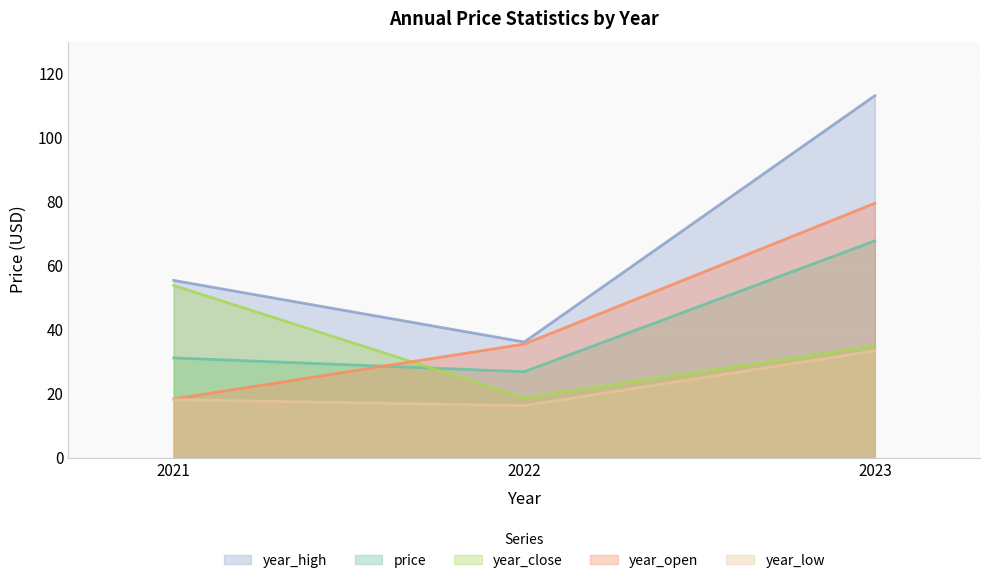

Reading left to right, what are all the values shown in this chart?

price: 31.2	26.8	67.7
year_open: 18.3	35.5	79.5
year_high: 55.4	36.1	113.1
year_low: 18.1	16.2	33.4
year_close: 53.8	18.7	34.8